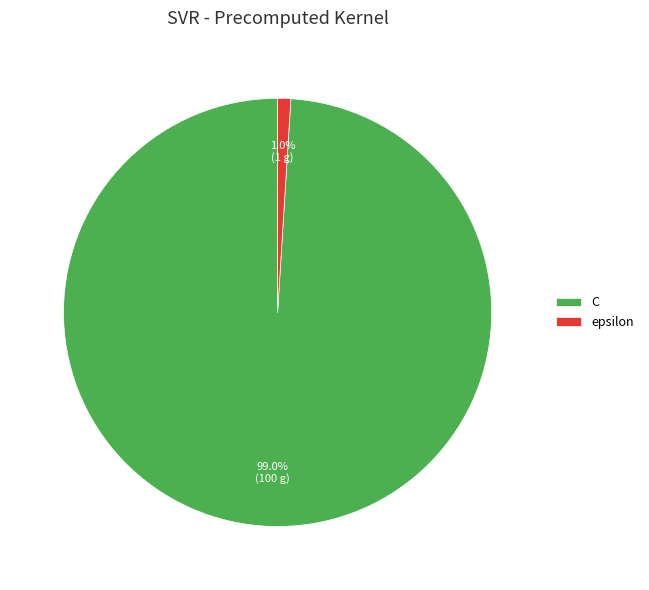

Rank the categories by value from lowest to highest.

epsilon, C